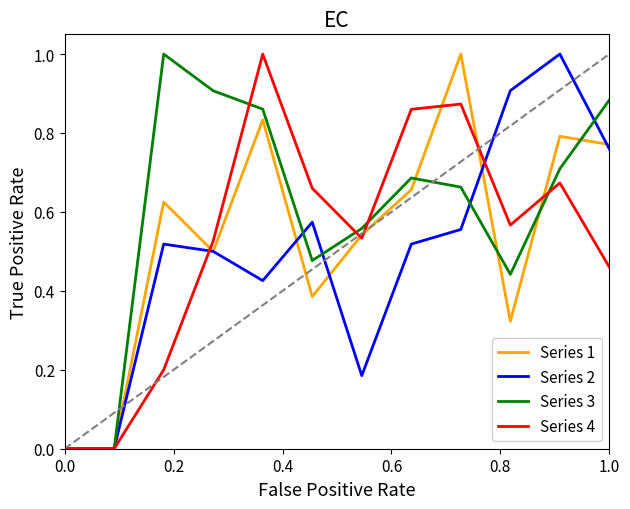

What is the greatest value displayed?

1.0